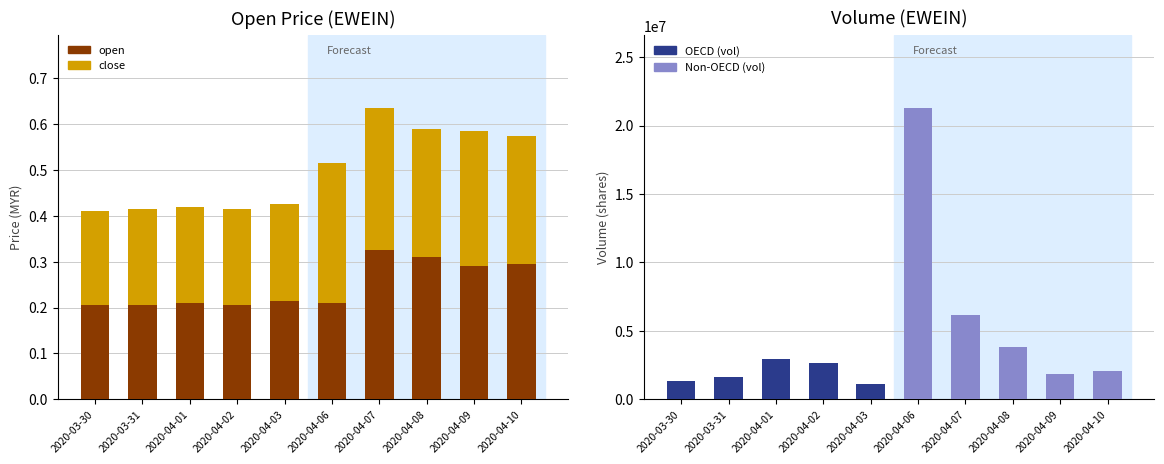

Between 2020-04-06 and 2020-04-10, which series saw the biggest shift?

open